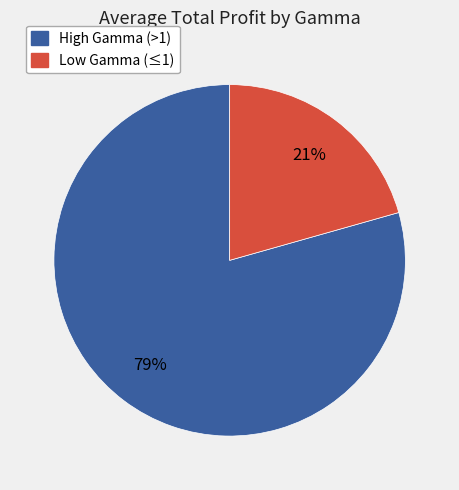

Does any single category account for the majority?

Yes